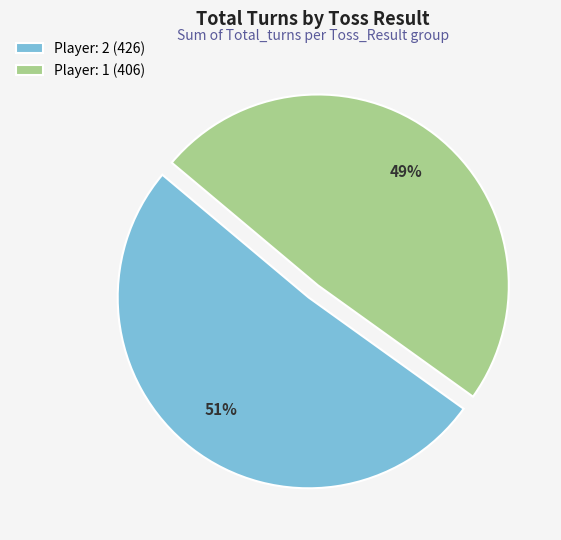

Approximately how many times larger is the value at Player: 2 (426) compared to Player: 1 (406)?

1.0